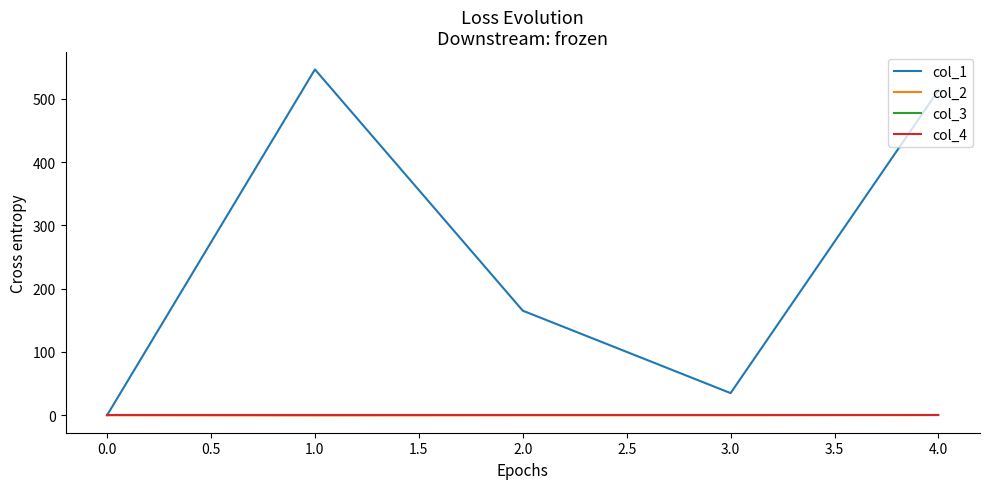

List the series in order of their peak value, highest first.

col_1, col_2, col_3, col_4